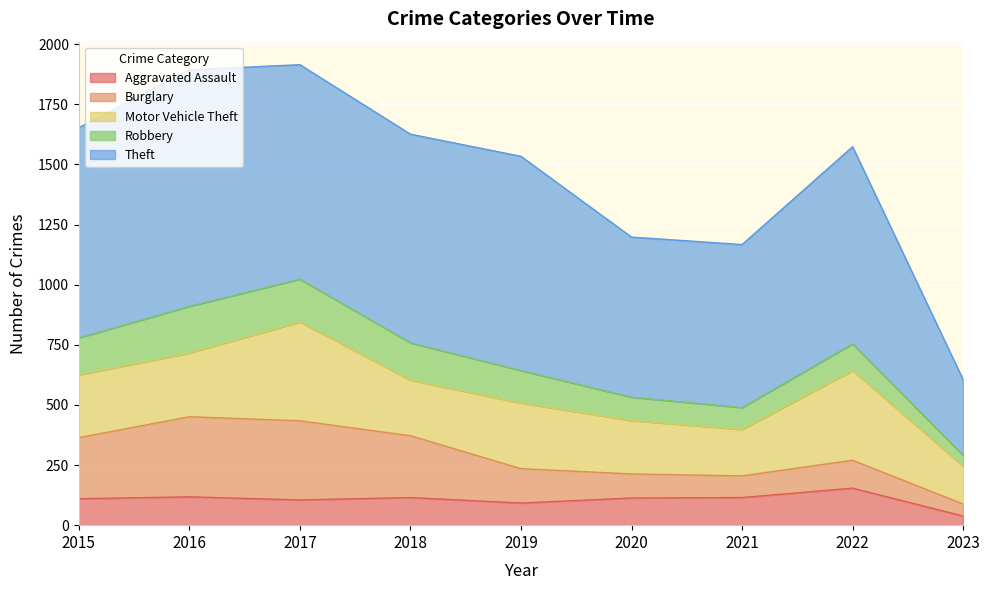

Does the chart display data point markers on the line(s)?

No